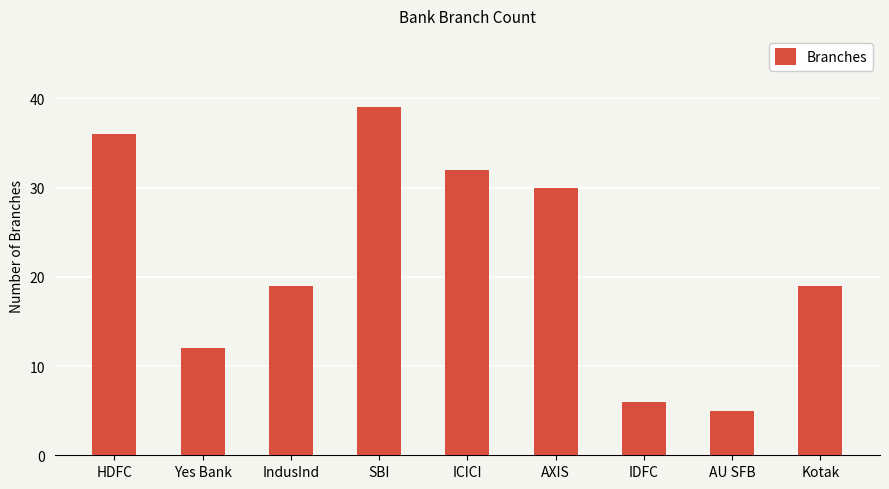

Does the chart contain stacked bars?

No